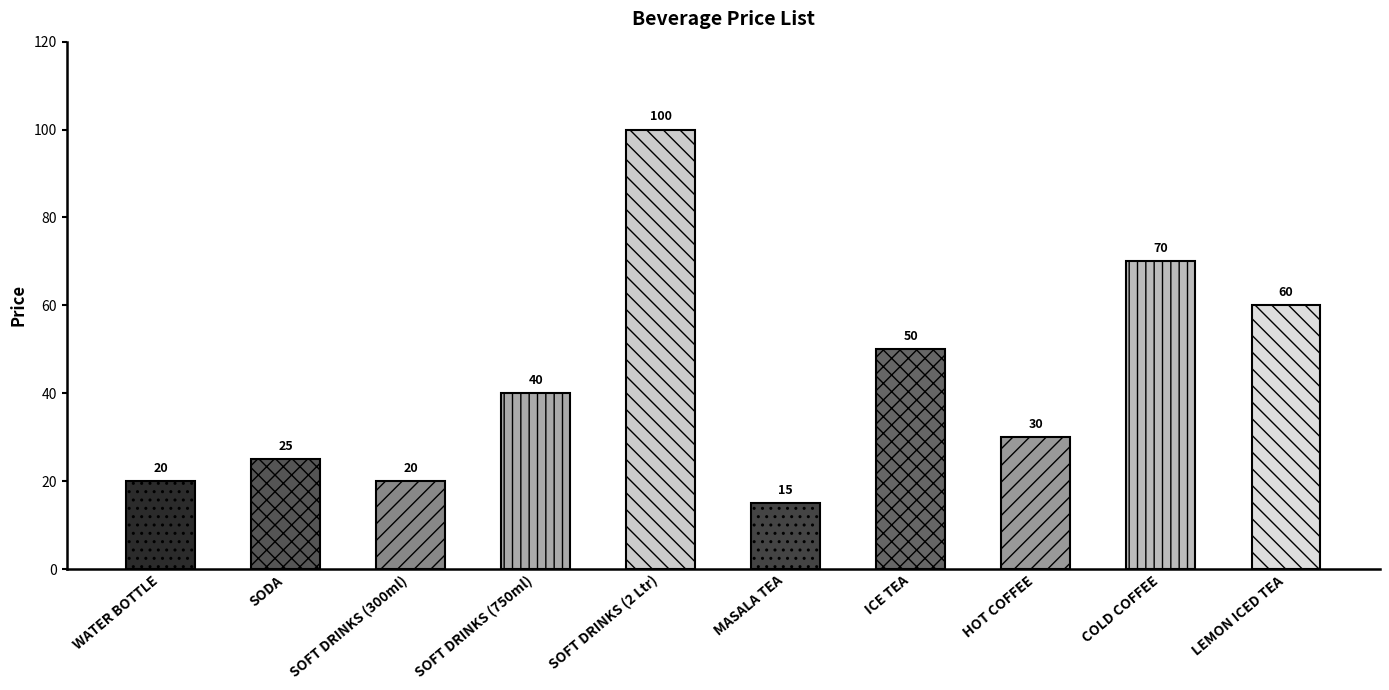

True or false: the data shows 36 at RED BULL.

False